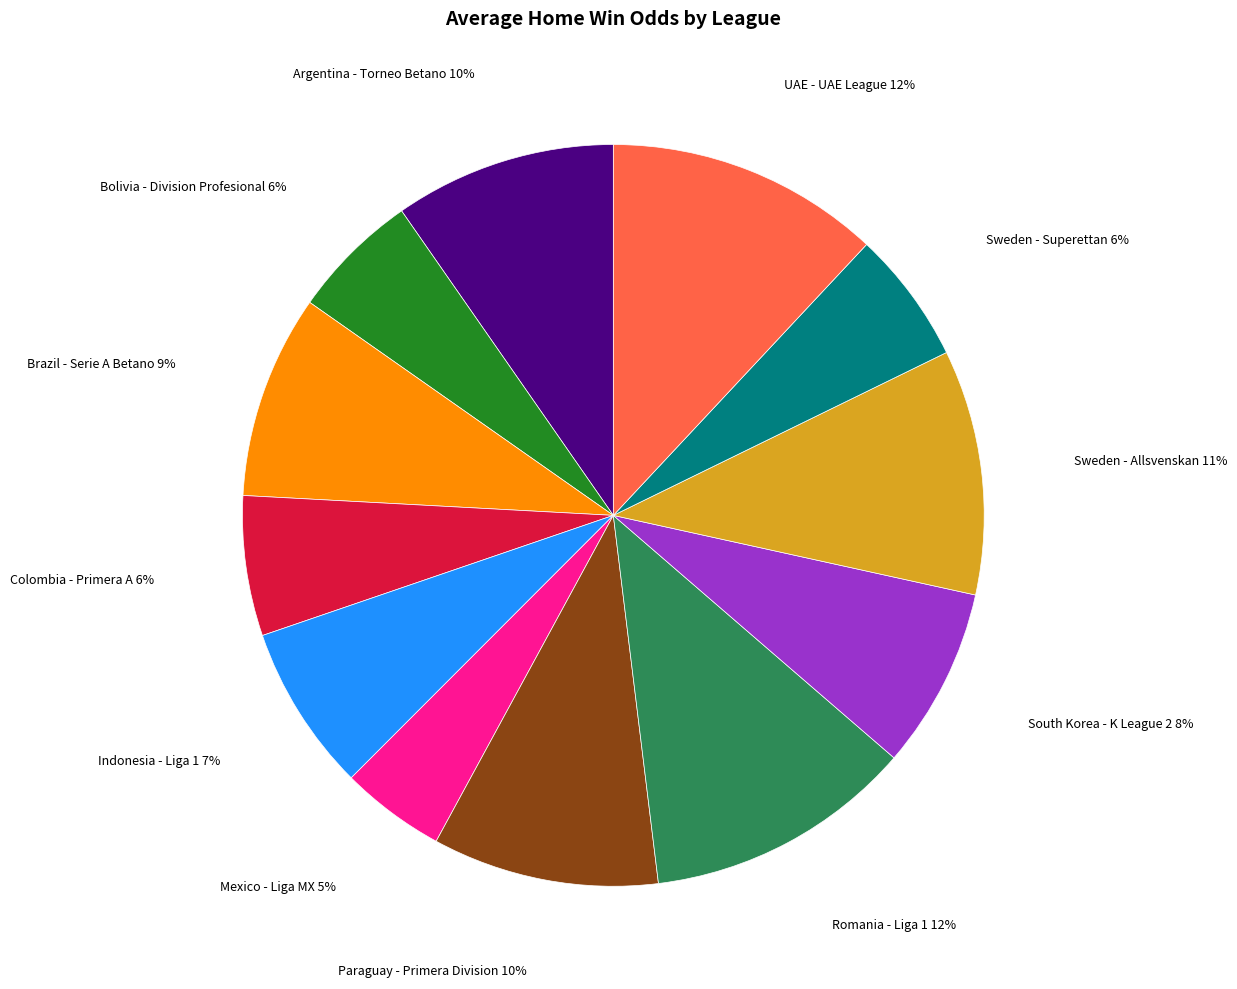

Is there a majority slice in this chart?

No